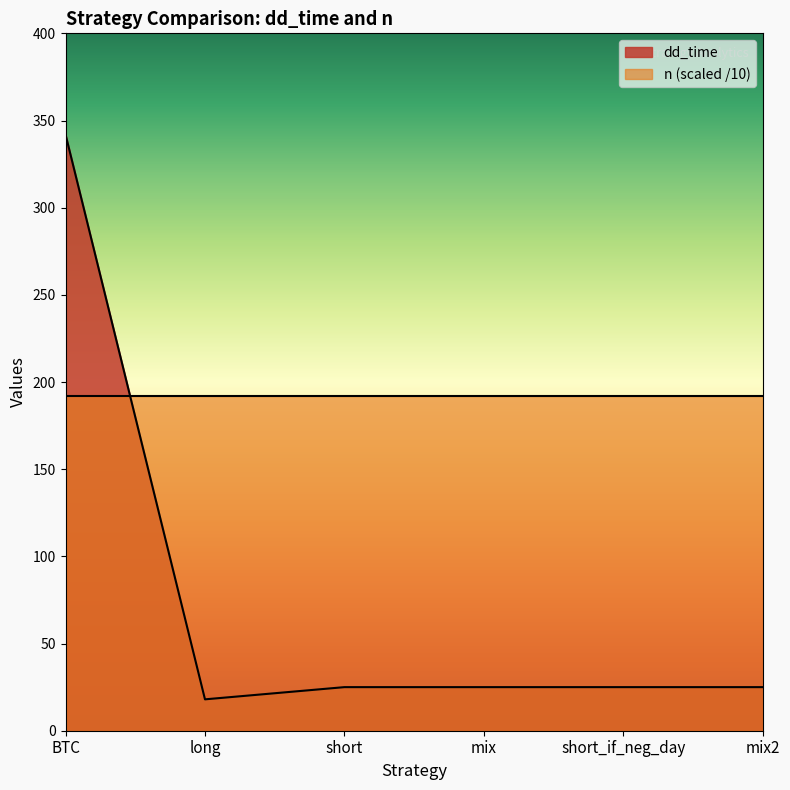

True or false: the data shows 11 at short.

False